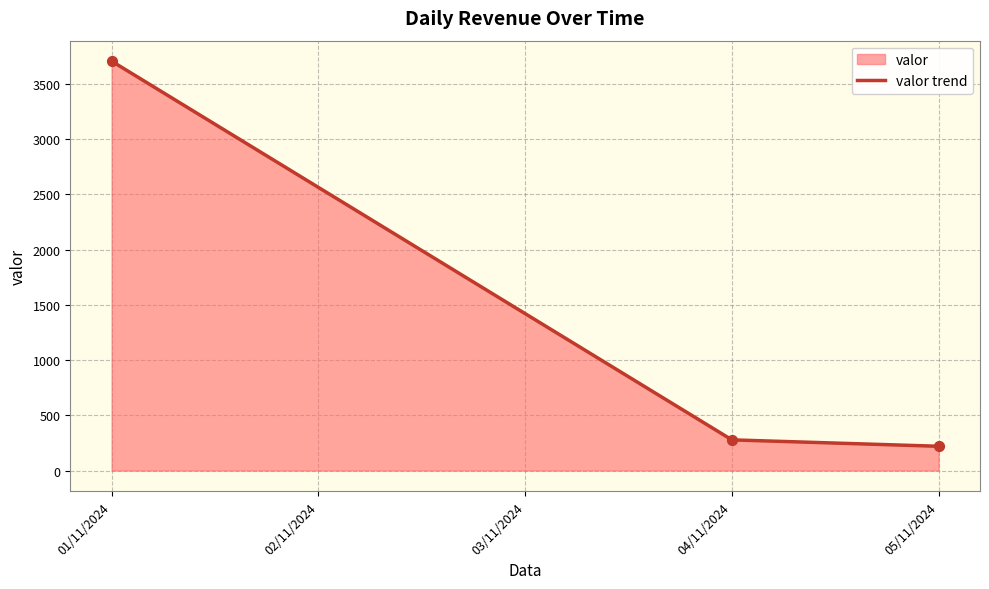

Approximately how many times larger is the value at 05/11/2024 compared to 01/11/2024?

0.1